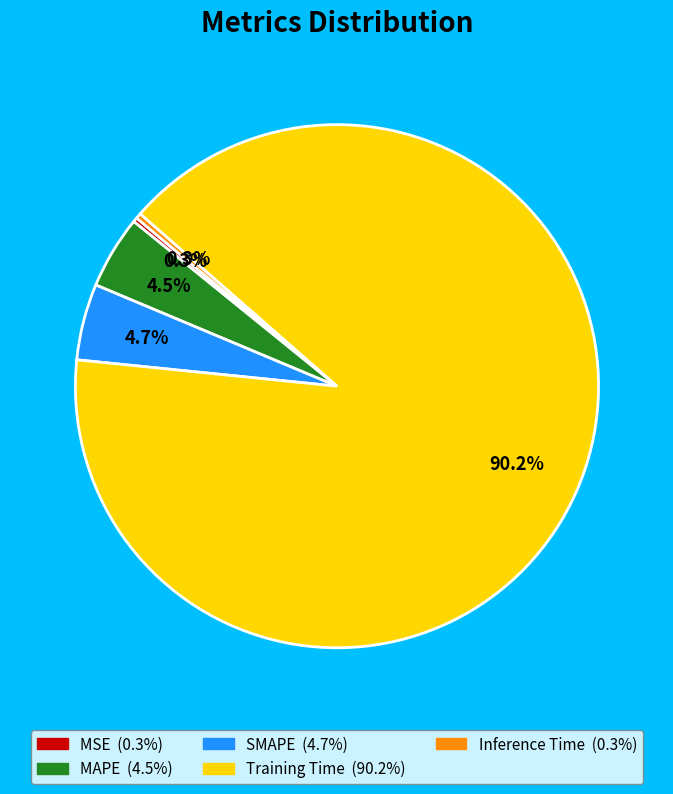

To the nearest percent, what is the average slice percentage?

20%